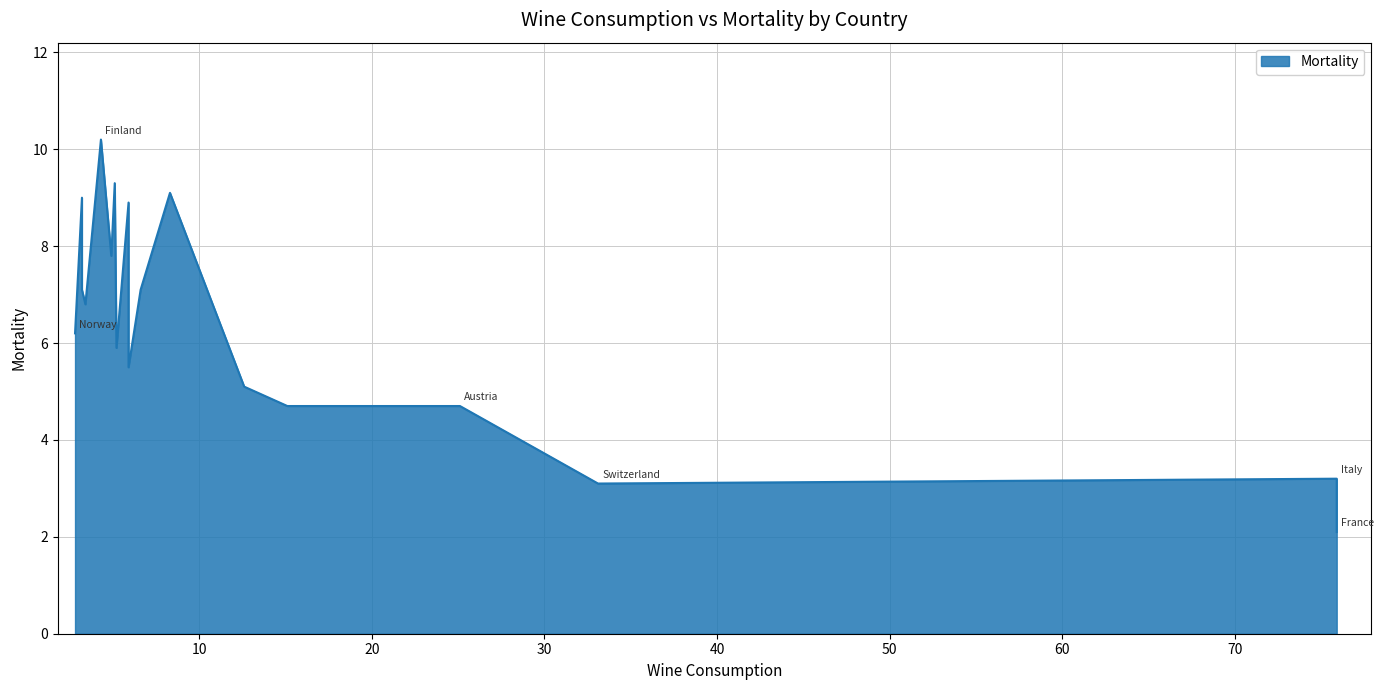

Approximately how many times larger is the value at Austria compared to Germany?

1.0